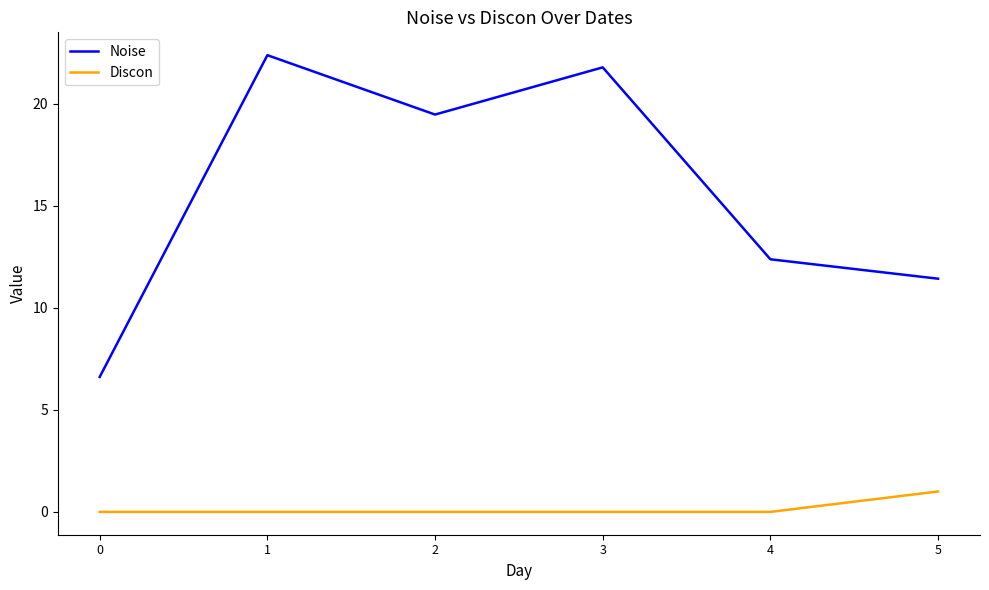

What is the sum of all Discon values?

1.0